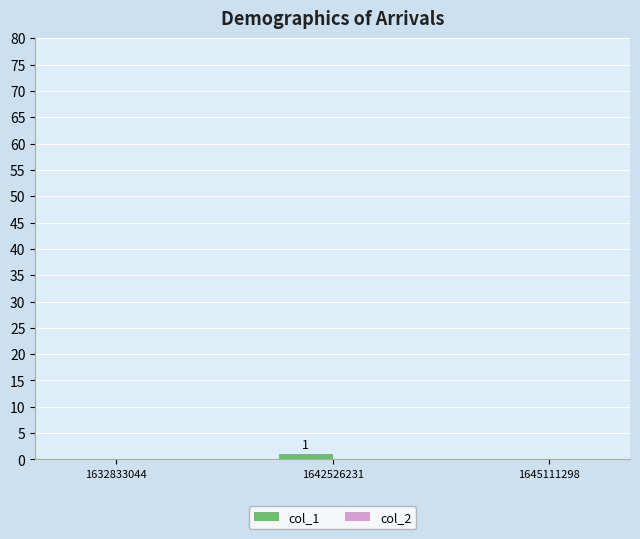

Is it true that the value at 1632833044 is 0?

True